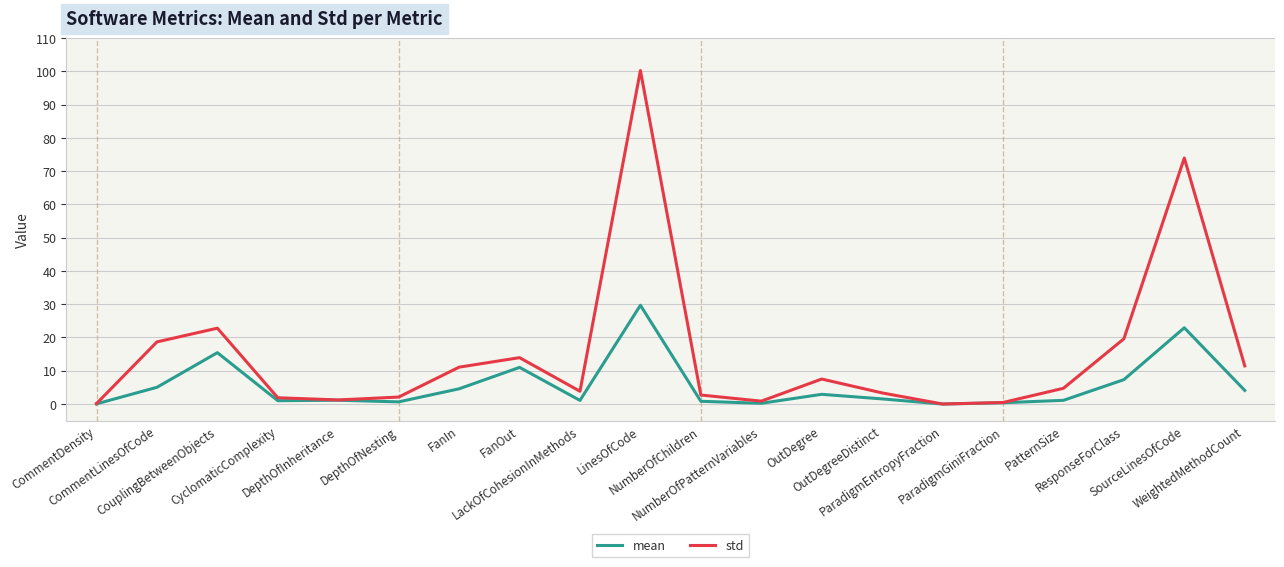

Which series has the largest total across all categories?

std